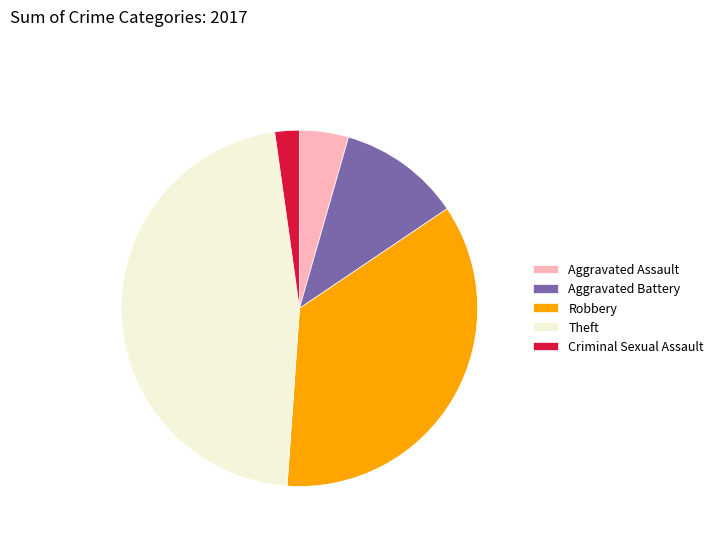

Approximately how many times larger is the value at Criminal Sexual Assault compared to Aggravated Assault?

0.5